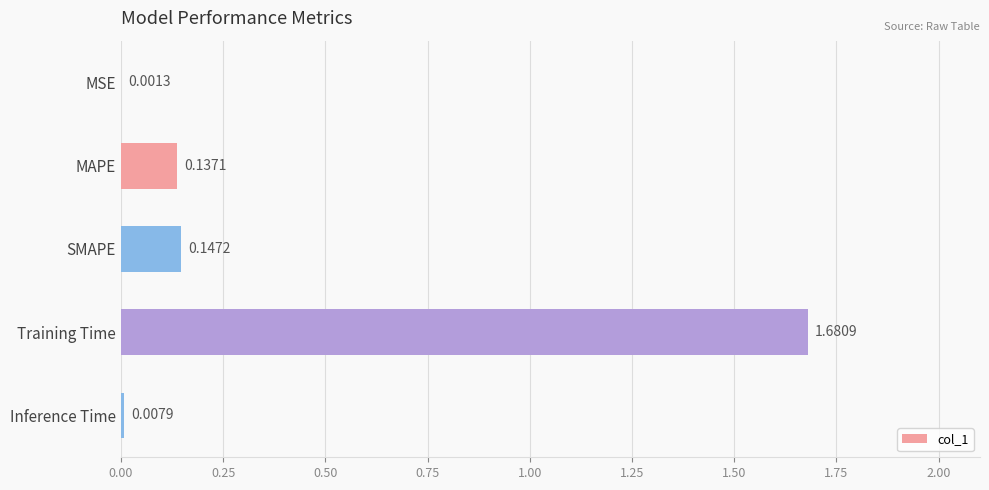

At which label is the value closest to 0?

MSE